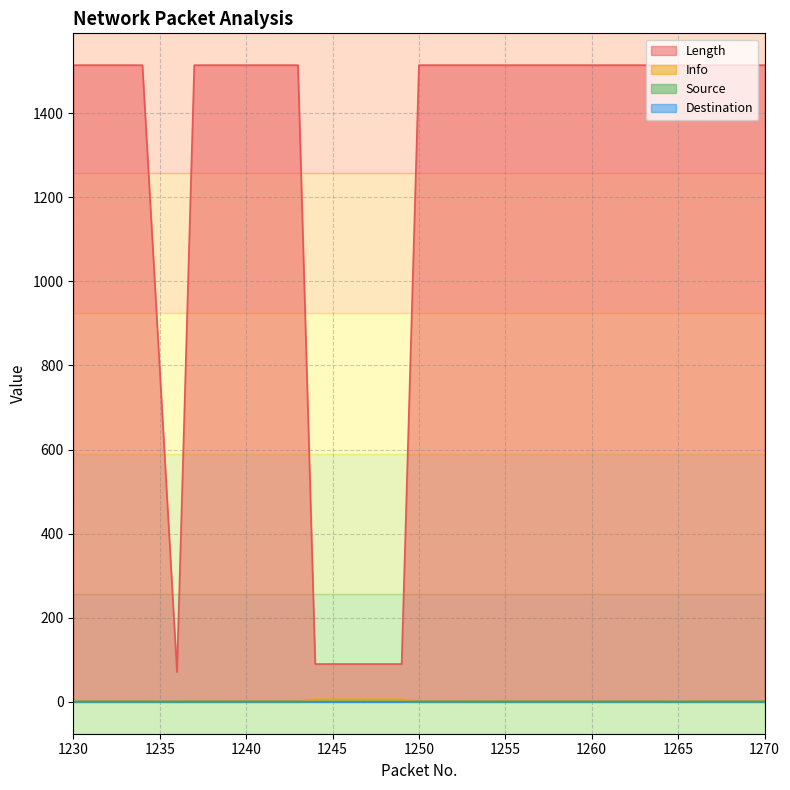

Count the Info values in the range 3 to 4.

31